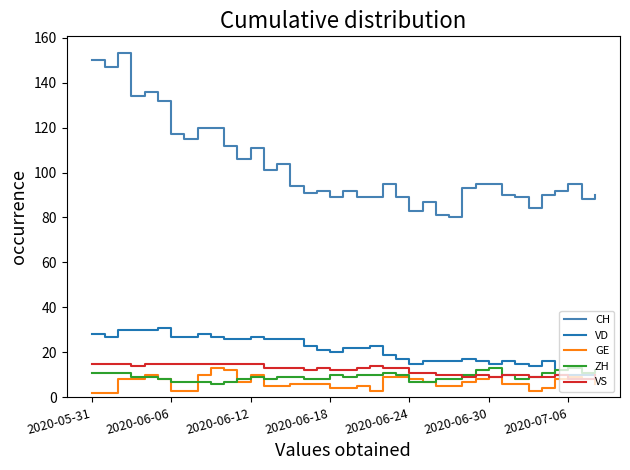

True or false: VD and CH cross at least once.

False